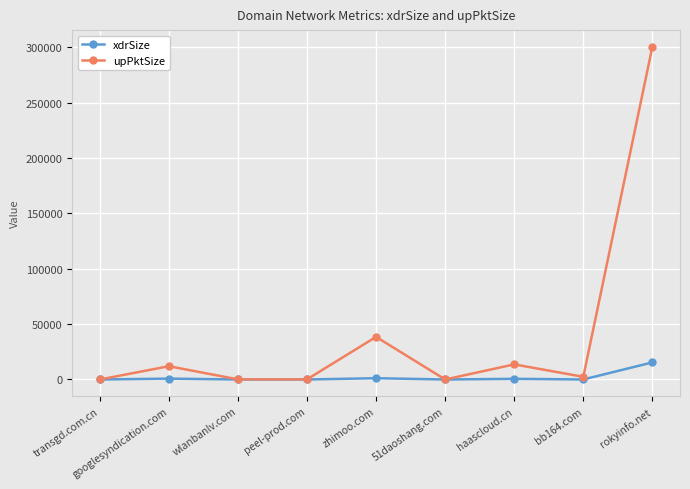

What position from the left is rokyinfo.net?

9